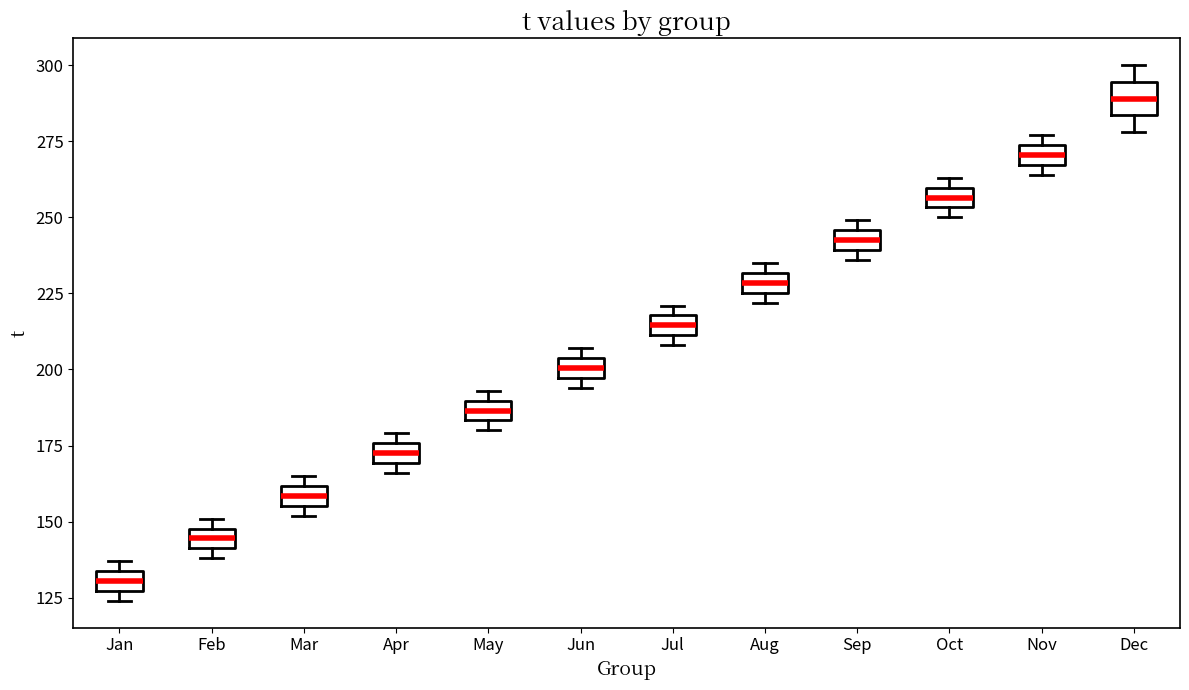

Where is the lower edge of the box for Aug on the y-axis? The values are not printed on the chart, so give them approximately, as read against the axis.

225